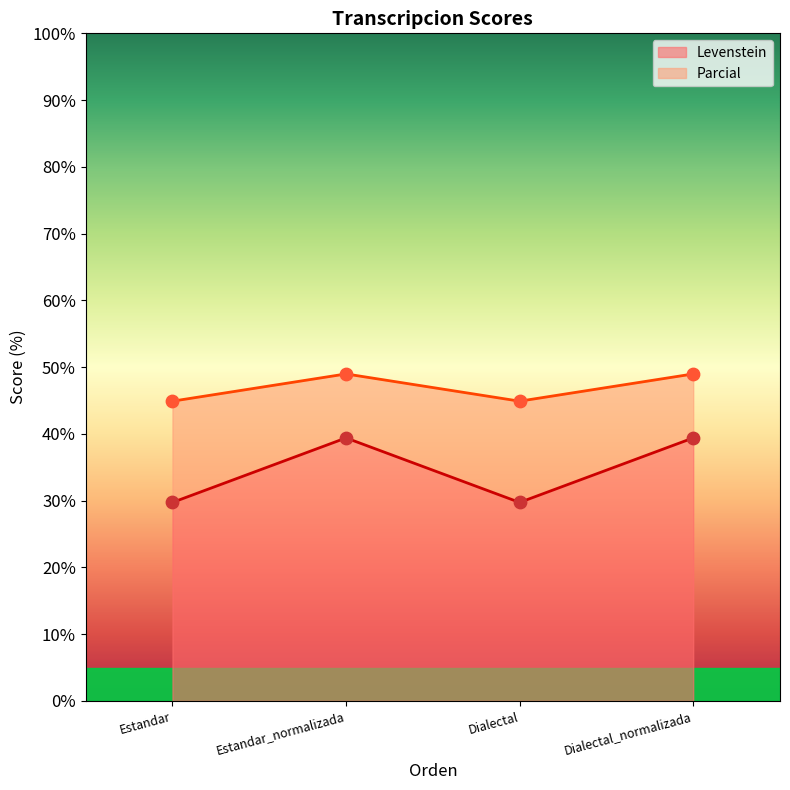

Which series has the largest Y range (max minus min)?

Levenstein